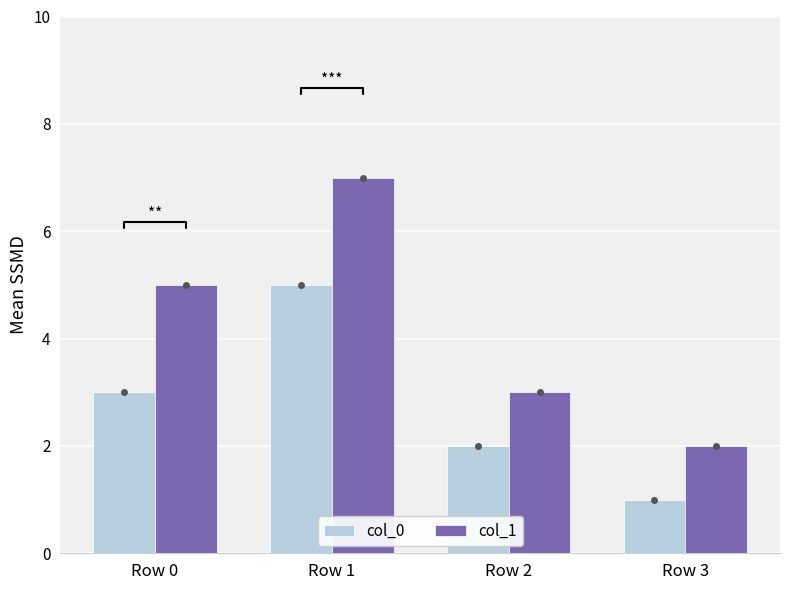

What is the difference between the col_0 values at Row 0 and Row 3?

2